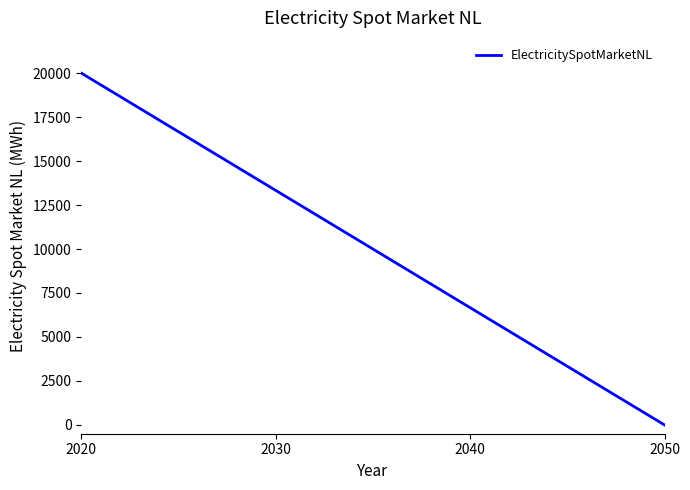

What is the difference between the maximum and minimum values?

20000.0